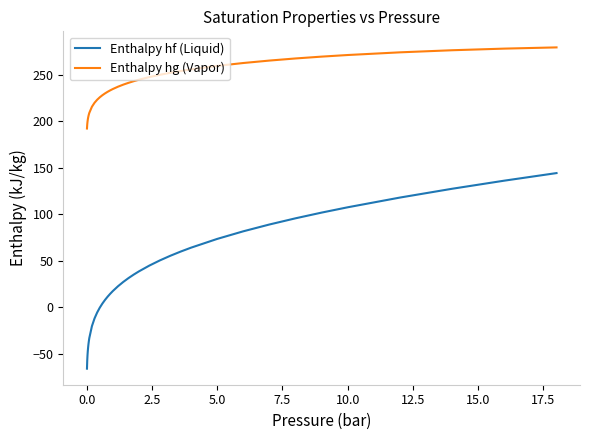

Which series has the largest total across all categories?

Enthalpy hg (Vapor)